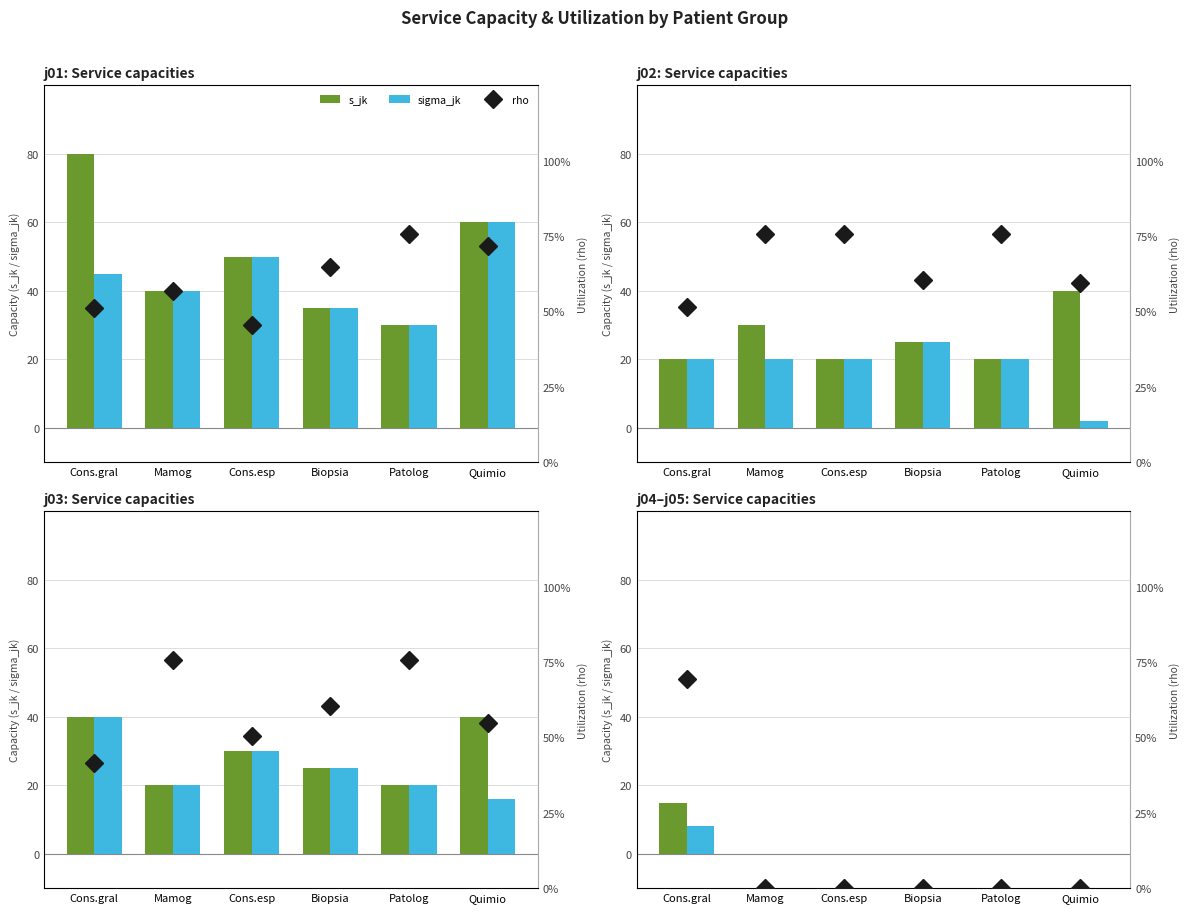

How many sigma_jk values are between 0 and 1?

5